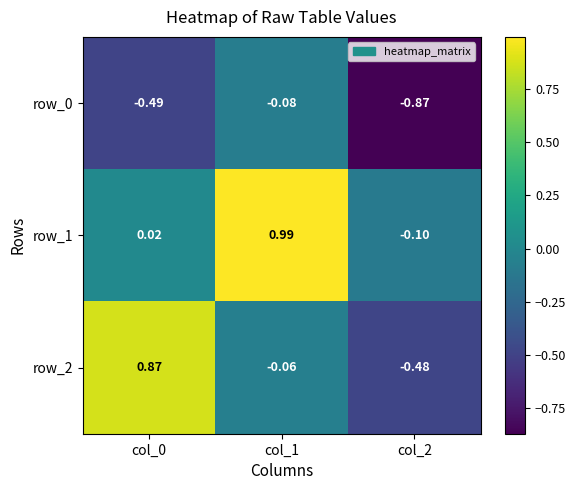

What is the total value across all series at col_0?

0.4